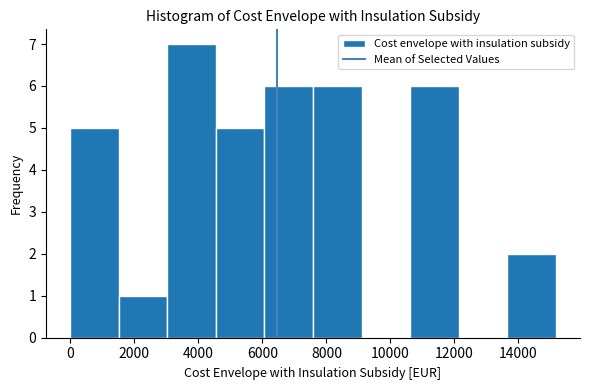

Which range on the x-axis has the tallest bar?

3000 to 4600